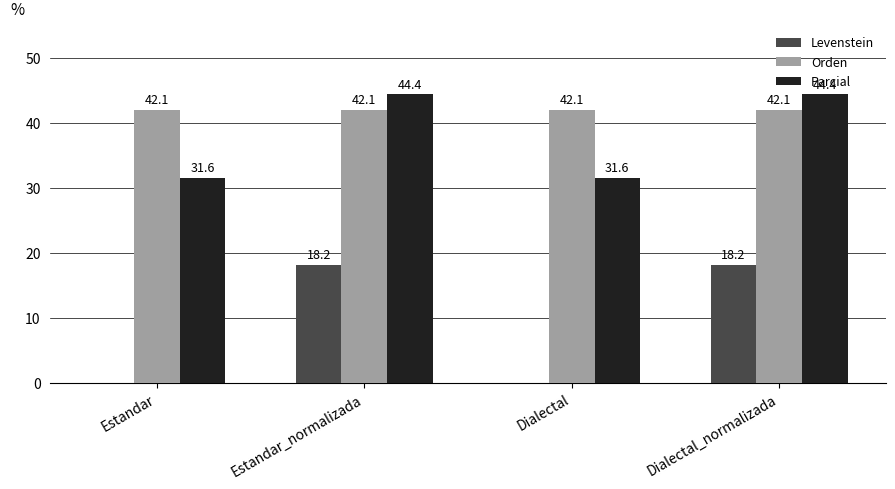

What is the difference between the Parcial values at Estandar and Estandar_normalizada?

12.9